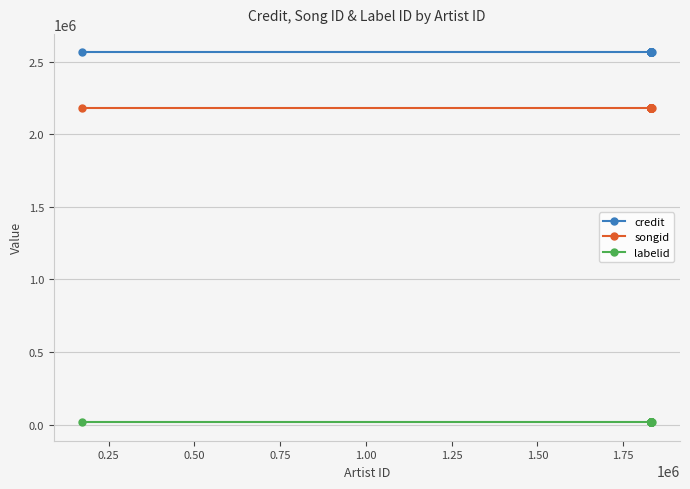

What is the sum of all credit values?

51285440